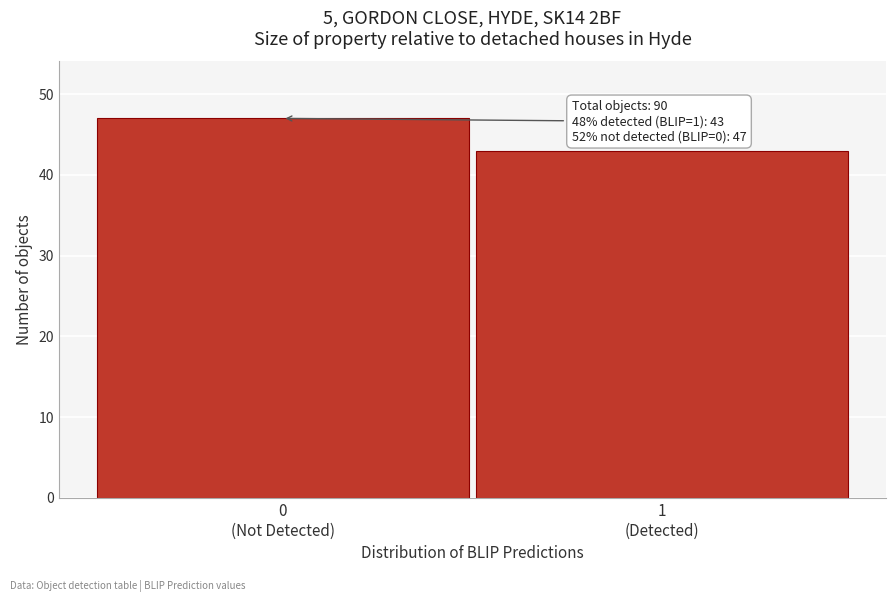

What is the greatest value displayed?

47